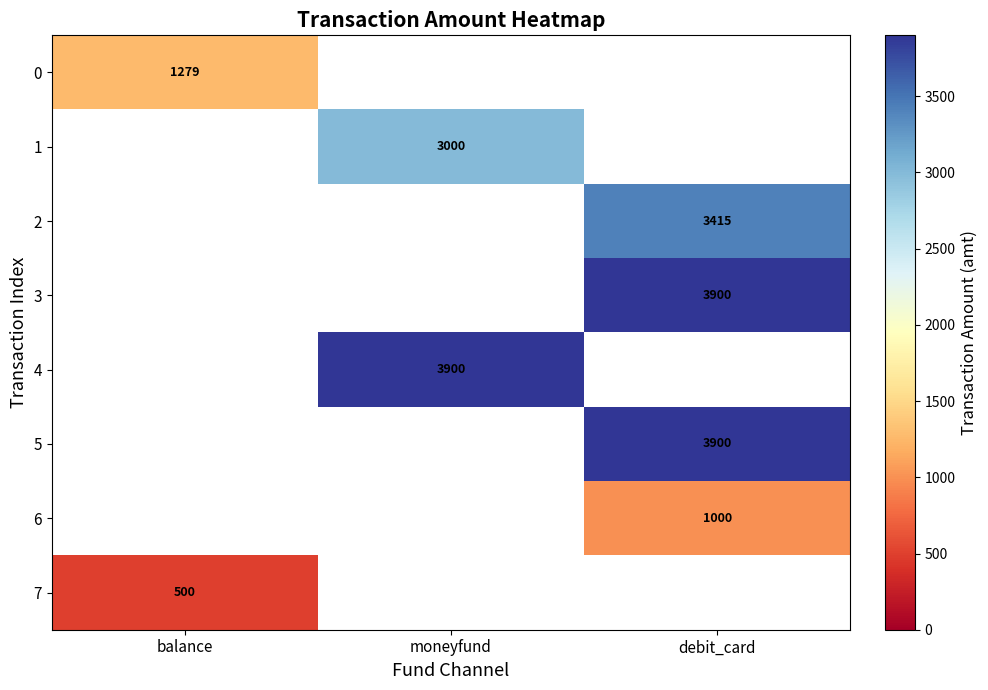

The 4 series shows 3900 at moneyfund. True or false?

True